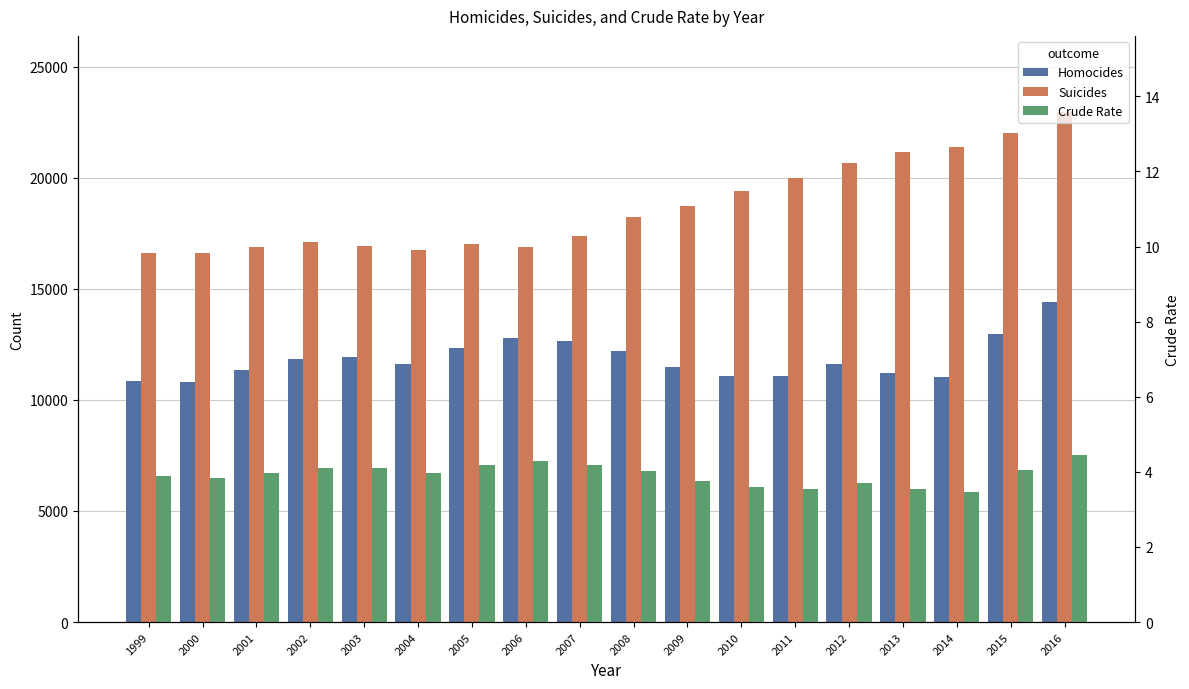

Reading left to right, list all the values displayed in this chart.

Homocides: 1999=10828.0	2000=10801.0	2001=11348.0	2002=11829.0	2003=11920.0	2004=11624.0	2005=12352.0	2006=12791.0	2007=12632.0	2008=12179.0	2009=11493.0	2010=11078.0	2011=11068.0	2012=11622.0	2013=11208.0	2014=11008.0	2015=12979.0	2016=14415.0
Suicides: 1999=16599.0	2000=16586.0	2001=16869.0	2002=17108.0	2003=16907.0	2004=16750.0	2005=17002.0	2006=16883.0	2007=17352.0	2008=18223.0	2009=18735.0	2010=19392.0	2011=19990.0	2012=20666.0	2013=21175.0	2014=21386.0	2015=22018.0	2016=22938.0
Crude Rate: 1999=3.9	2000=3.8	2001=4.0	2002=4.1	2003=4.1	2004=4.0	2005=4.2	2006=4.3	2007=4.2	2008=4.0	2009=3.8	2010=3.6	2011=3.5	2012=3.7	2013=3.5	2014=3.5	2015=4.0	2016=4.5